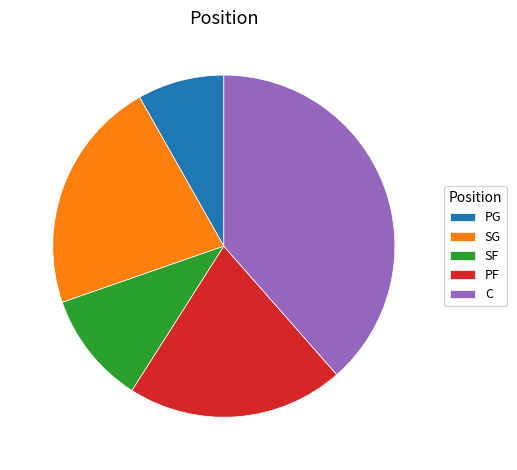

How many segments does this pie chart have?

5